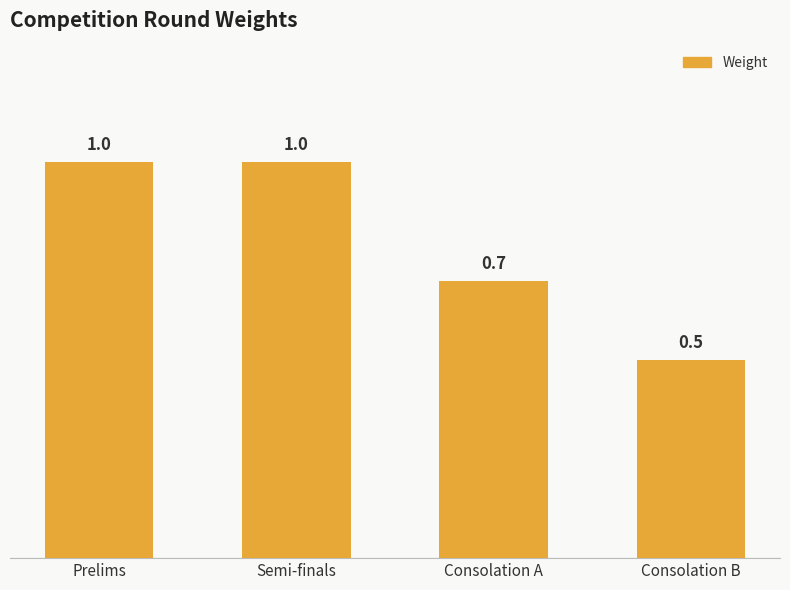

What is the change in value from Prelims to Consolation B?

-0.5